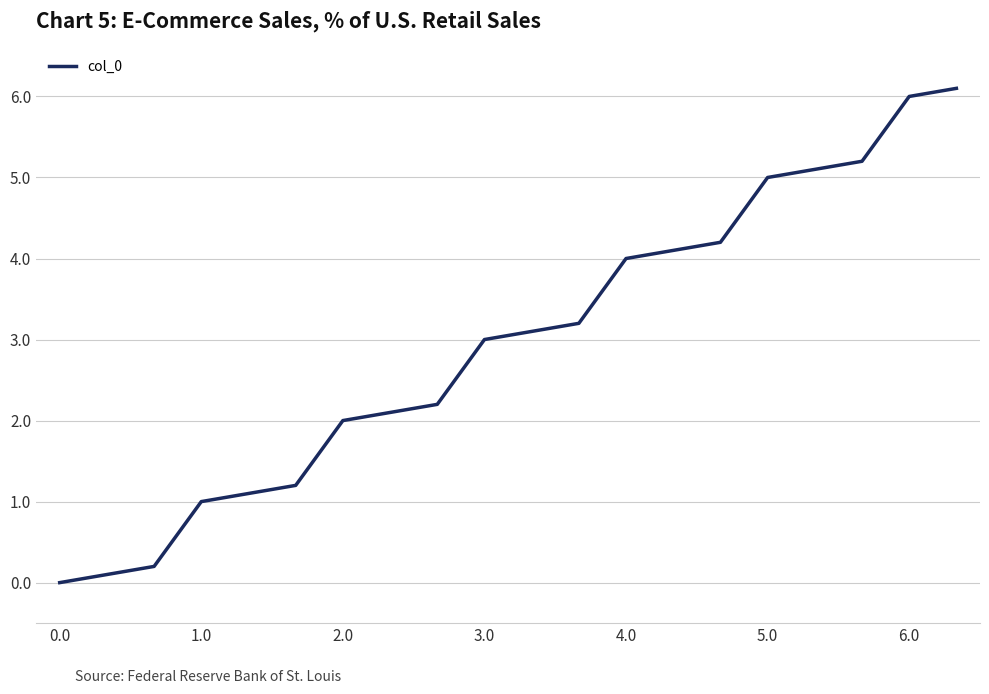

What is the sum of all values?

58.9